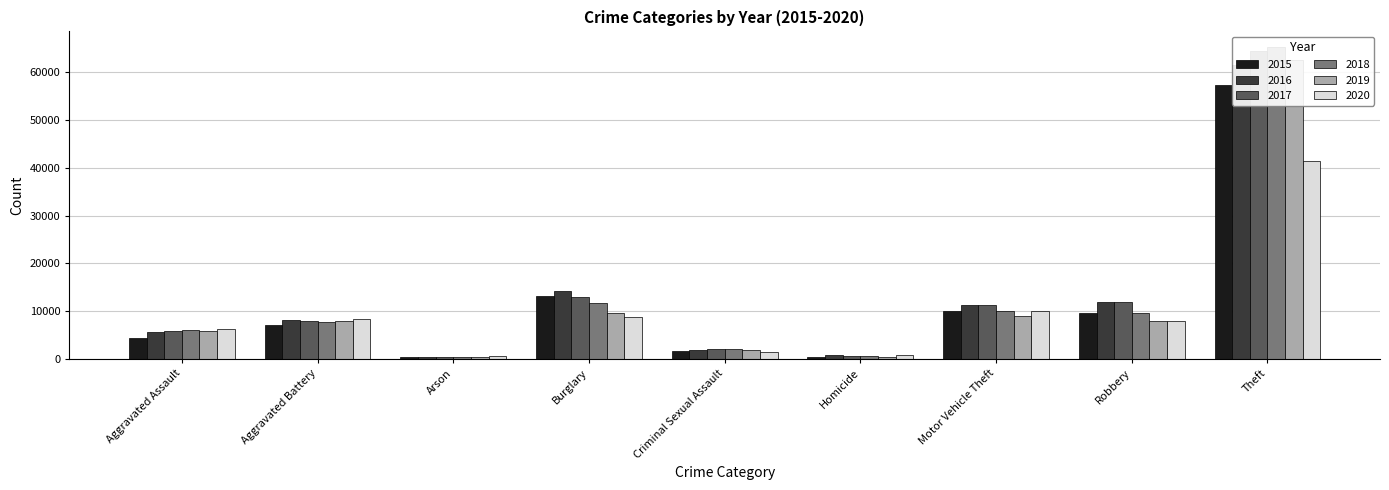

Reading left to right, what are all the values shown in this chart?

2015: Aggravated Assault=4480	Aggravated Battery=7018	Arson=448	Burglary=13184	Criminal Sexual Assault=1713	Homicide=496	Motor Vehicle Theft=10068	Robbery=9638	Theft=57352
2016: Aggravated Assault=5713	Aggravated Battery=8085	Arson=515	Burglary=14289	Criminal Sexual Assault=1868	Homicide=786	Motor Vehicle Theft=11285	Robbery=11960	Theft=61624
2017: Aggravated Assault=5793	Aggravated Battery=7845	Arson=444	Burglary=13001	Criminal Sexual Assault=1994	Homicide=672	Motor Vehicle Theft=11380	Robbery=11881	Theft=64386
2018: Aggravated Assault=6002	Aggravated Battery=7734	Arson=373	Burglary=11747	Criminal Sexual Assault=2052	Homicide=588	Motor Vehicle Theft=9985	Robbery=9681	Theft=65290
2019: Aggravated Assault=5842	Aggravated Battery=7858	Arson=376	Burglary=9638	Criminal Sexual Assault=1929	Homicide=499	Motor Vehicle Theft=8978	Robbery=7995	Theft=62499
2020: Aggravated Assault=6265	Aggravated Battery=8320	Arson=588	Burglary=8758	Criminal Sexual Assault=1504	Homicide=787	Motor Vehicle Theft=9960	Robbery=7855	Theft=41350